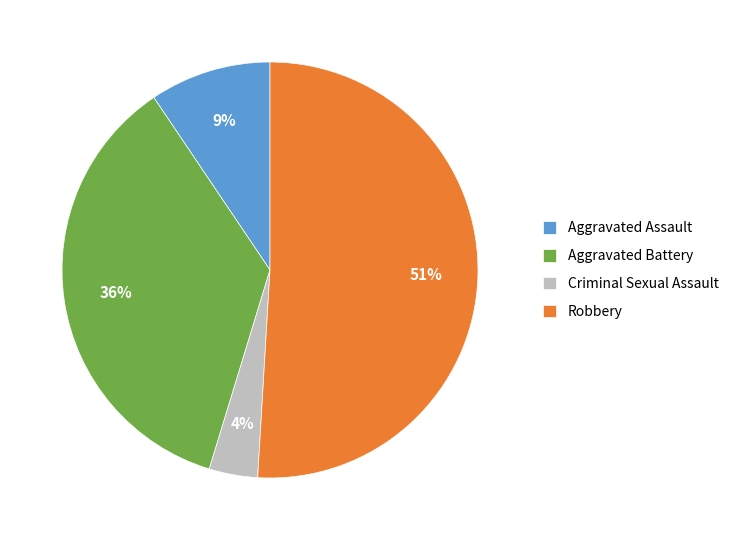

Is it true that Aggravated Assault is 9% of the pie?

True